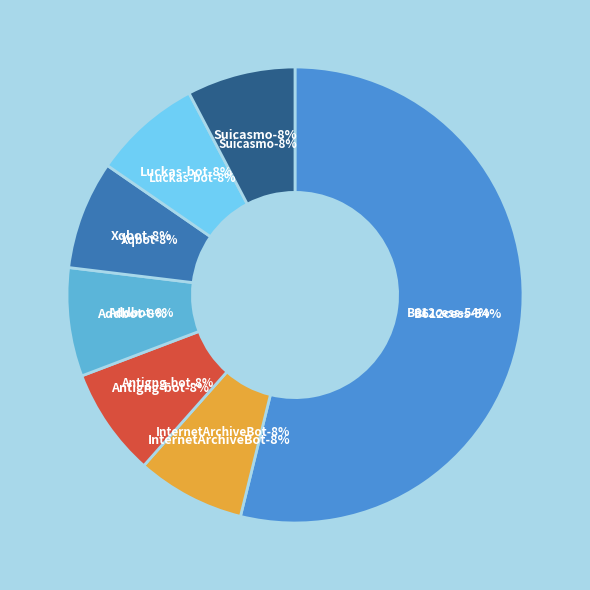

Which category has the smallest portion of the pie?

InternetArchiveBot